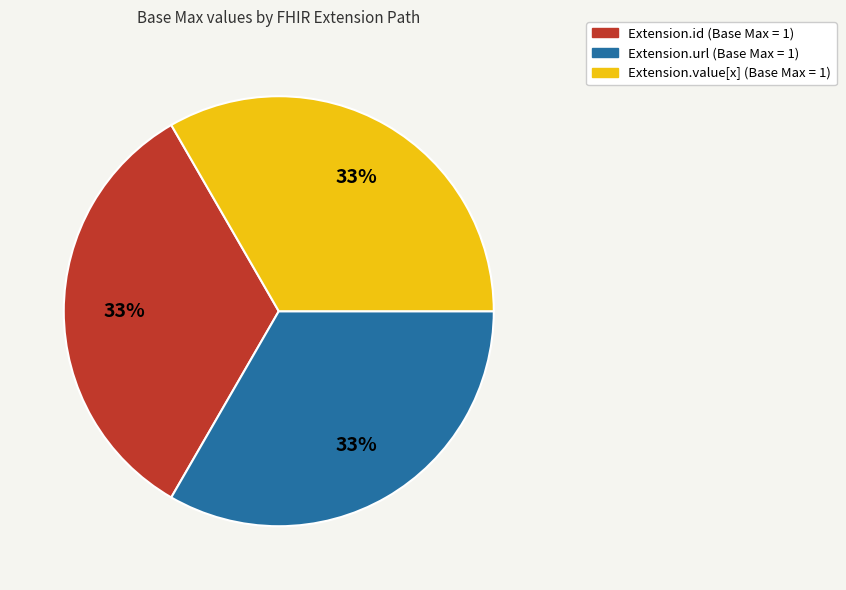

To the nearest percent, what is the combined percentage of Extension.url (Base Max = 1) and Extension.value[x] (Base Max = 1)?

67%